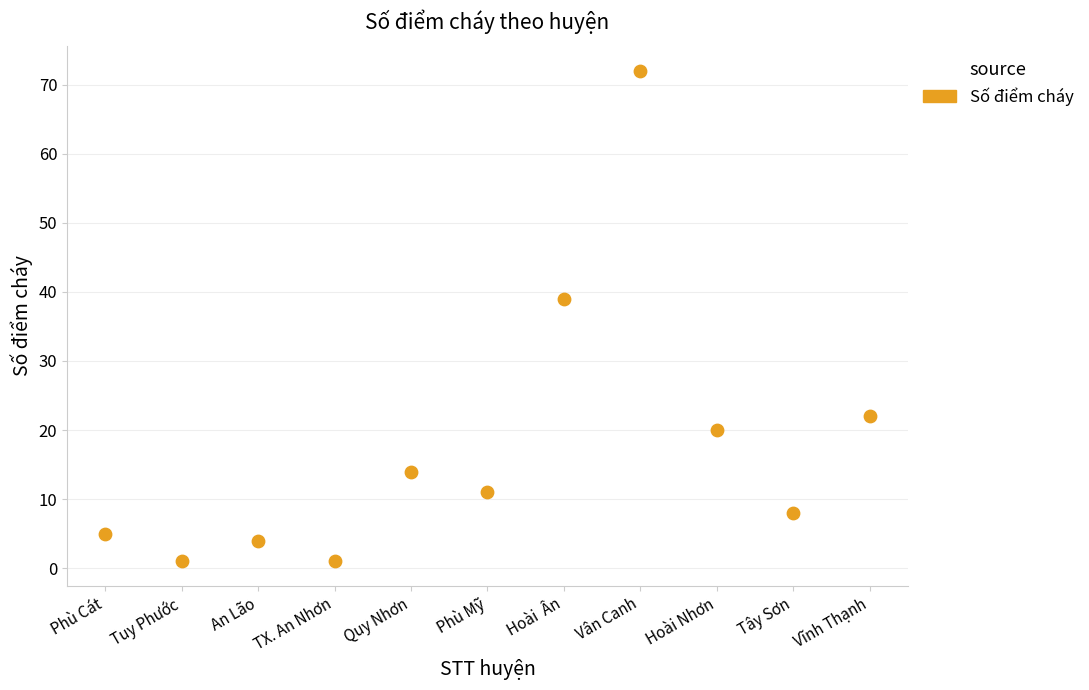

What is the range of X values (max minus min)?

10